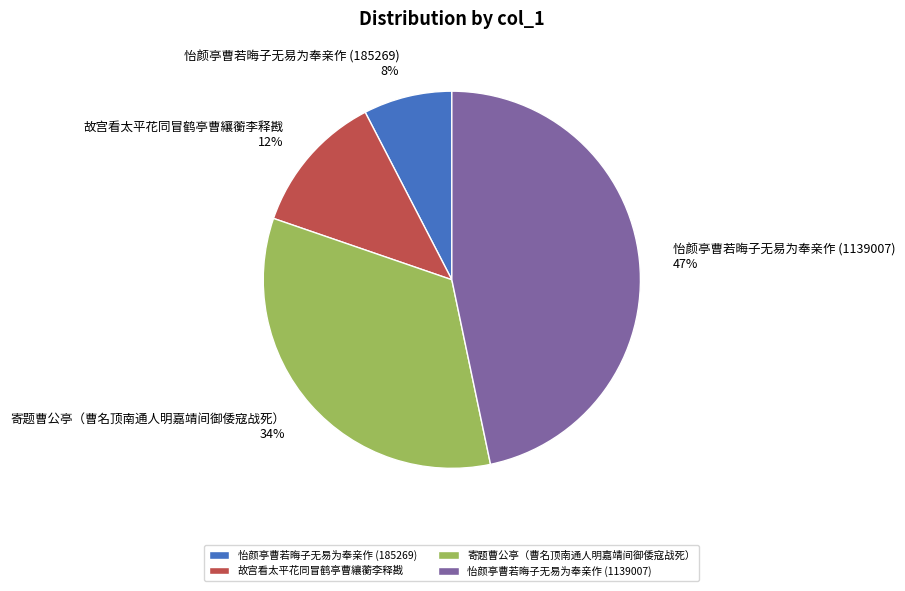

Rank the categories by value from lowest to highest.

怡颜亭曹若晦子无易为奉亲作 (185269), 故宫看太平花同冒鹤亭曹纕蘅李释戡, 寄题曹公亭（曹名顶南通人明嘉靖间御倭寇战死）, 怡颜亭曹若晦子无易为奉亲作 (1139007)